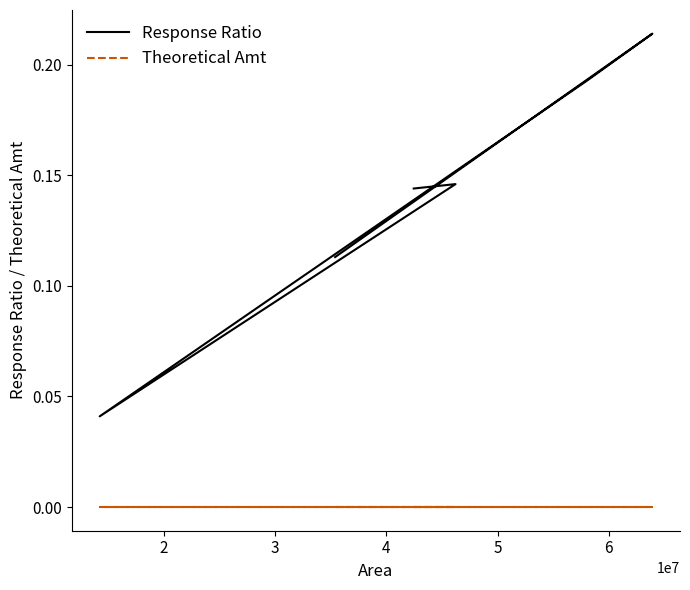

True or false: Response Ratio and Theoretical Amt intersect in this chart.

False